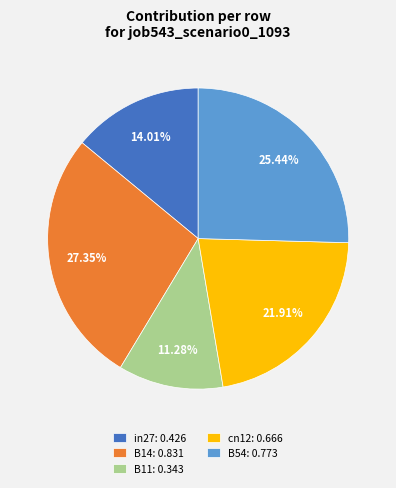

Which slice is the smallest?

B11